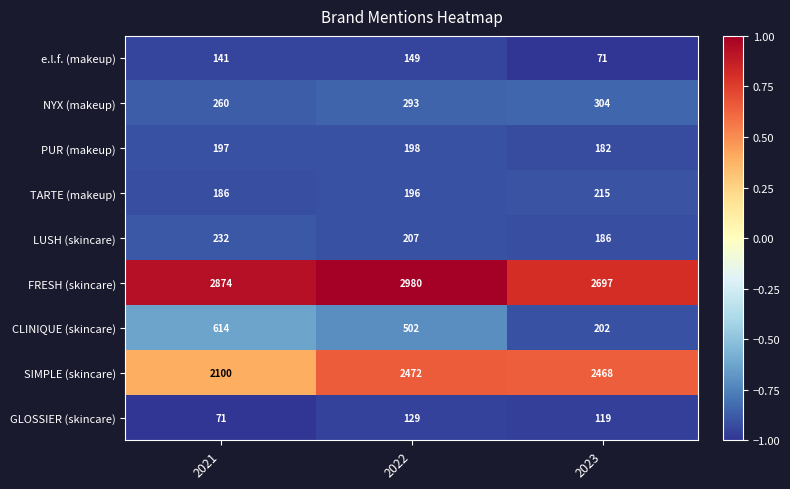

Rank the series at 2023 from lowest to highest value.

e.l.f. (makeup), GLOSSIER (skincare), PUR (makeup), LUSH (skincare), CLINIQUE (skincare), TARTE (makeup), NYX (makeup), SIMPLE (skincare), FRESH (skincare)